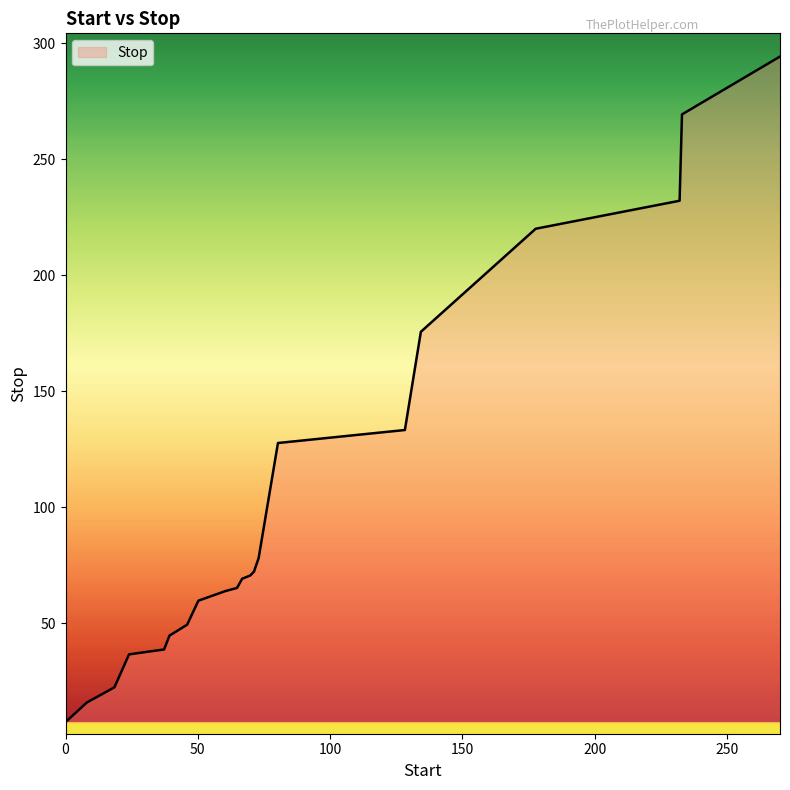

What is the minimum value shown in the chart?

7.5